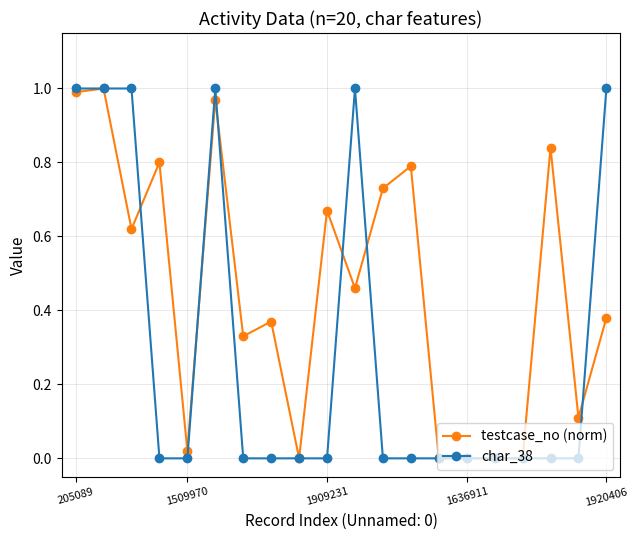

Which series has the largest total across all categories?

testcase_no (norm)